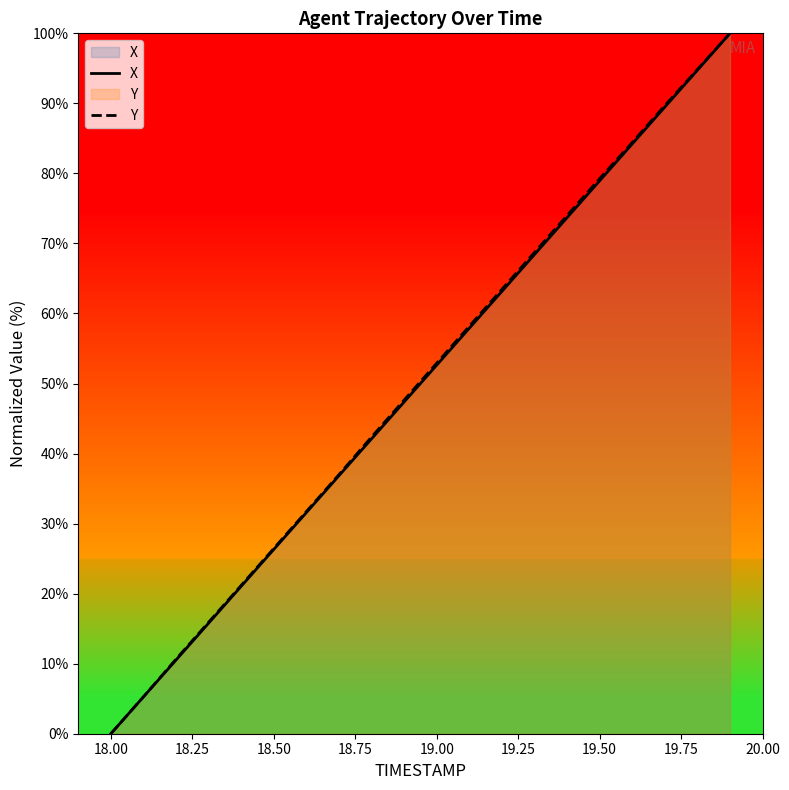

True or false: X and Y cross at least once.

False